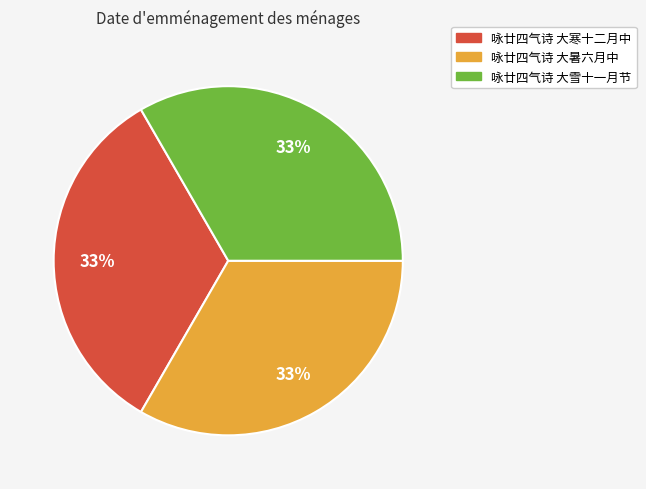

Does 咏廿四气诗 大雪十一月节 account for over 50% of the chart?

No